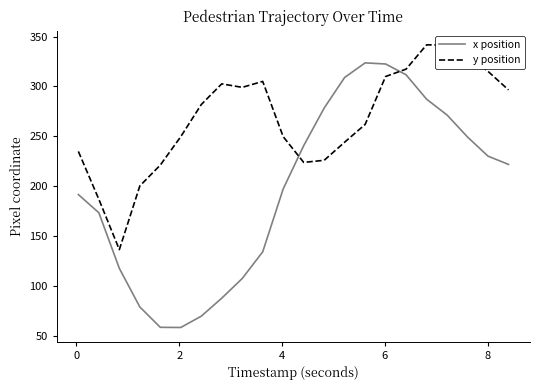

Which series has the widest spread of values?

x position